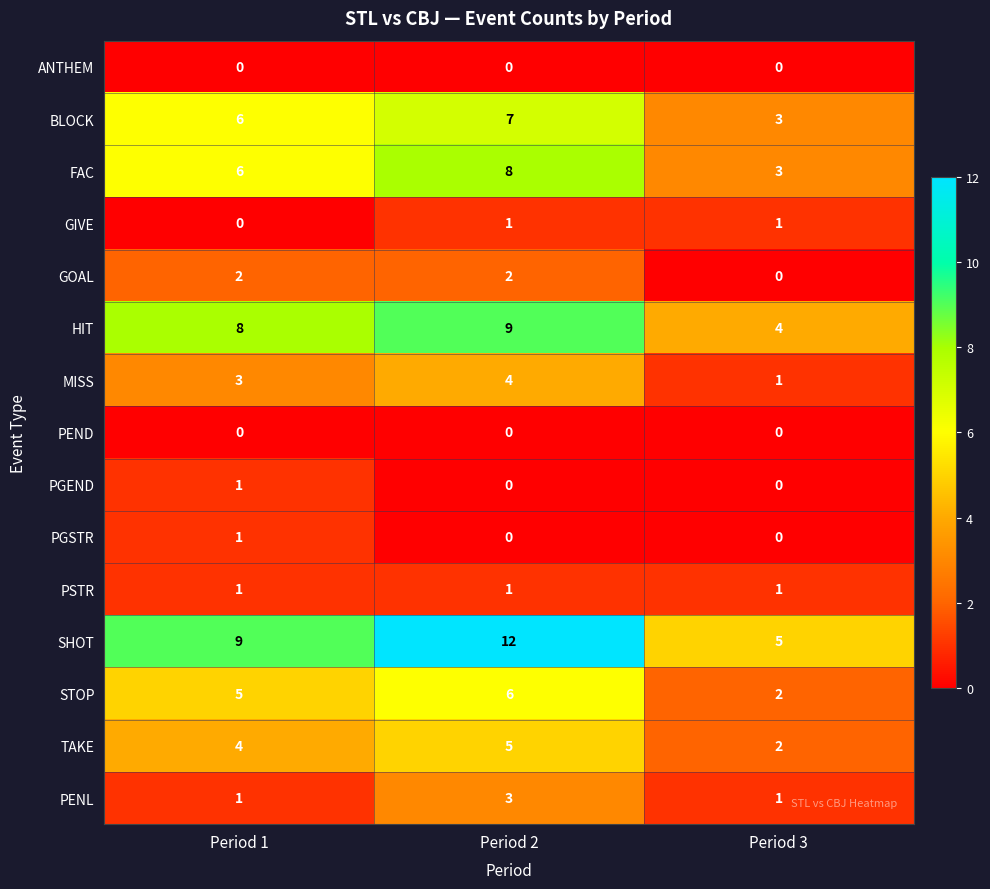

At which label is GIVE closest to 0?

Period 1